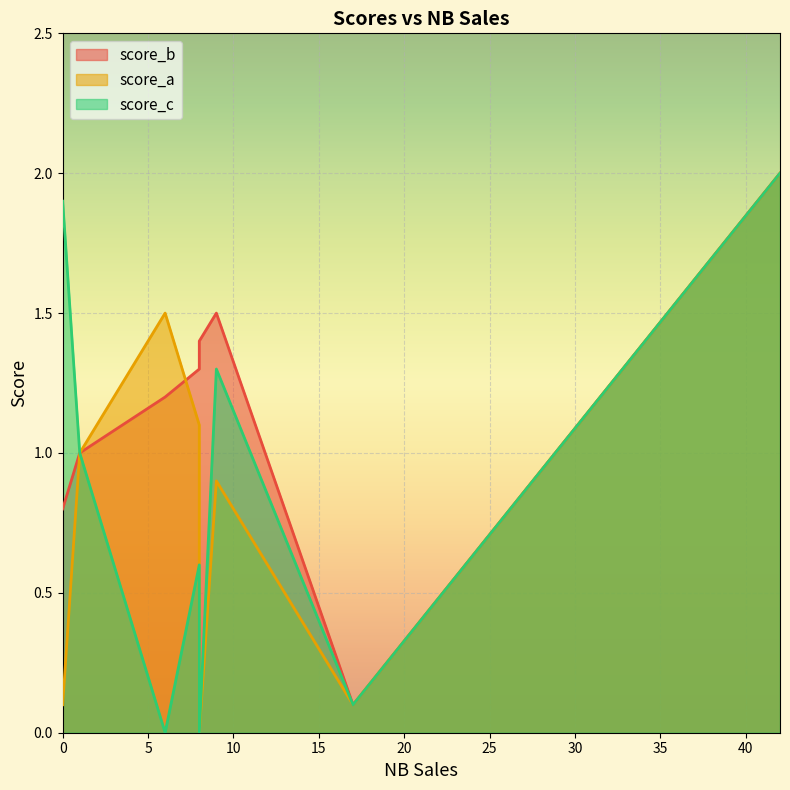

At which category does score_b reach its first local valley?

17